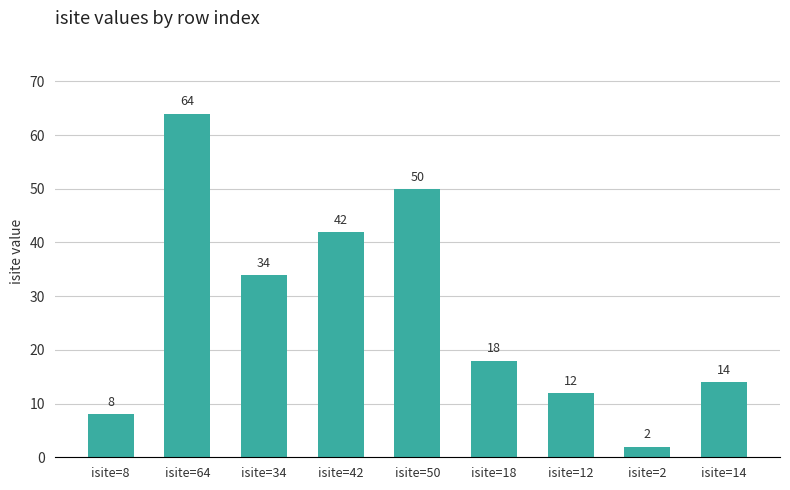

What is the change in value from isite=64 to isite=2?

-62